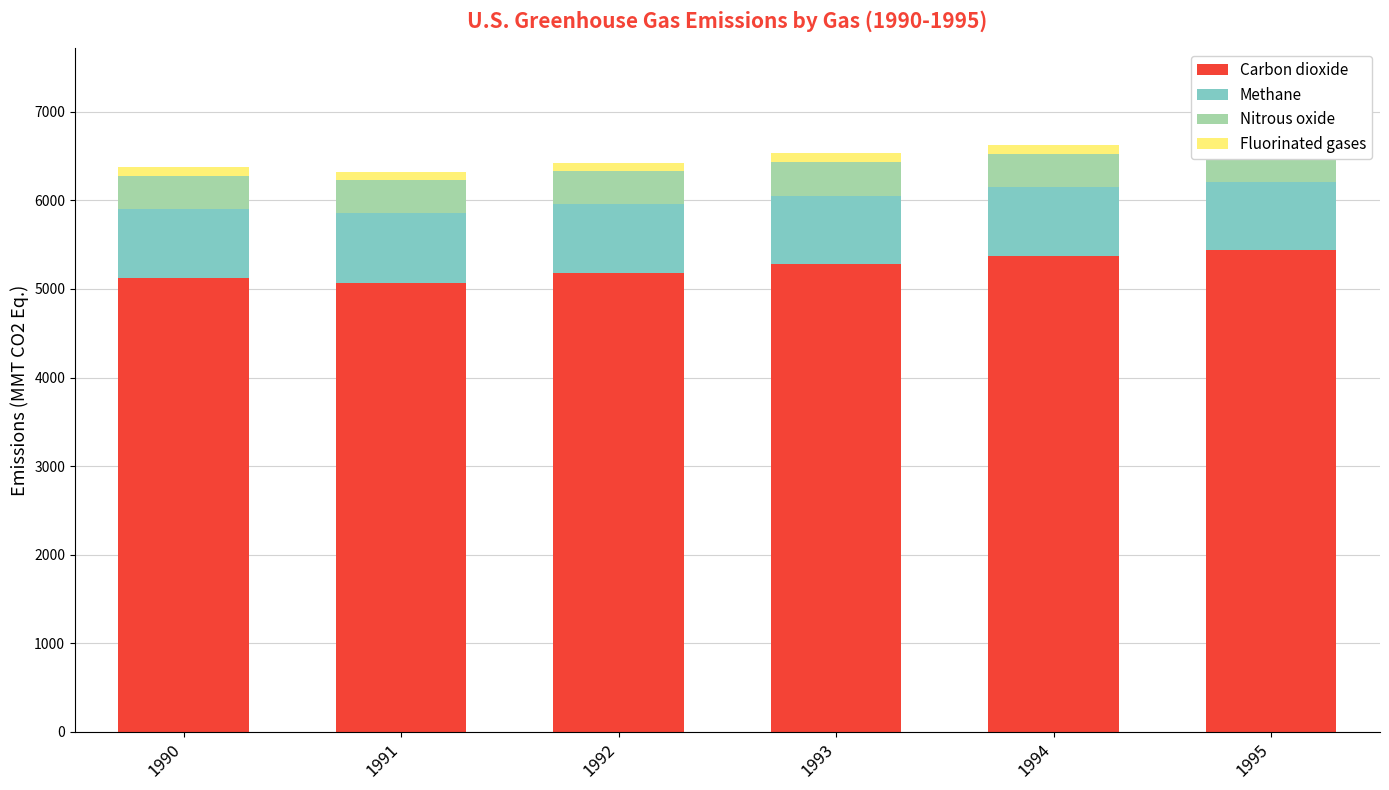

How many data points in Nitrous oxide are less than 376?

3